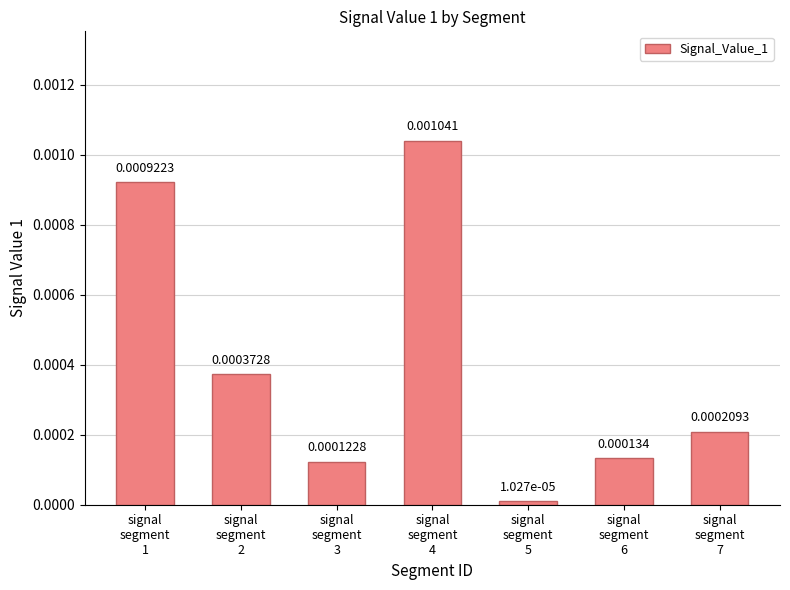

How many bars are there in total?

7